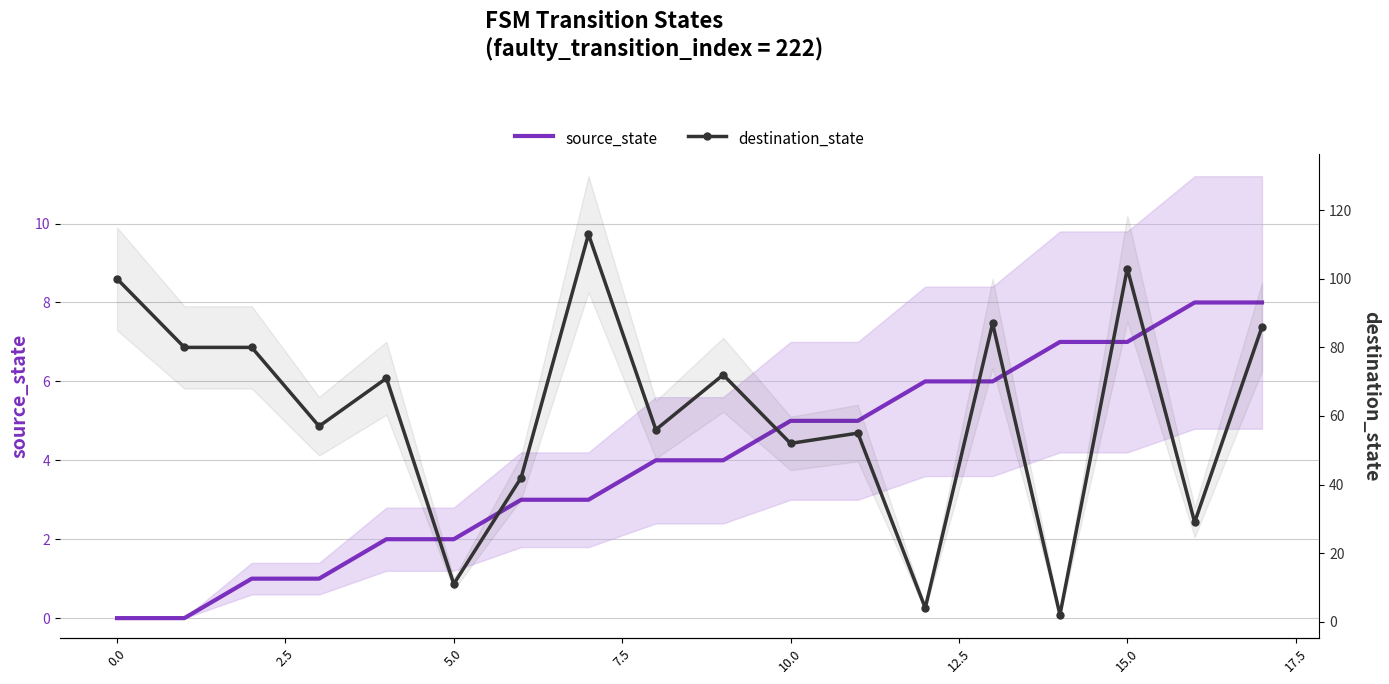

Between 11 and 12, which series saw the biggest shift?

destination_state